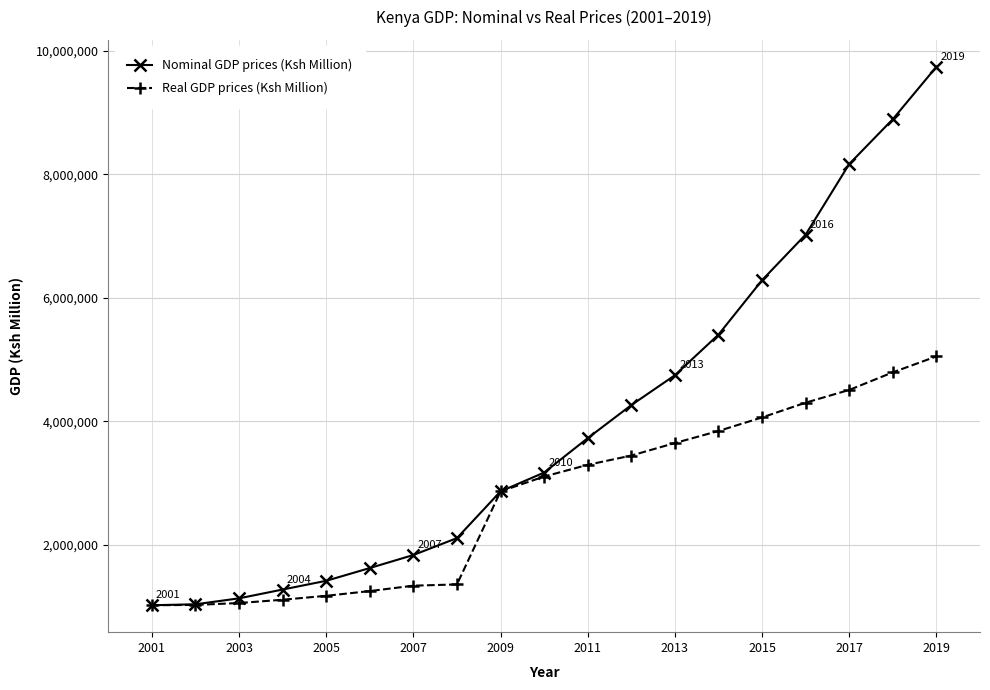

After their last crossing, which series has the higher values: Real GDP prices (Ksh Million) or Nominal GDP prices (Ksh Million)?

Nominal GDP prices (Ksh Million)